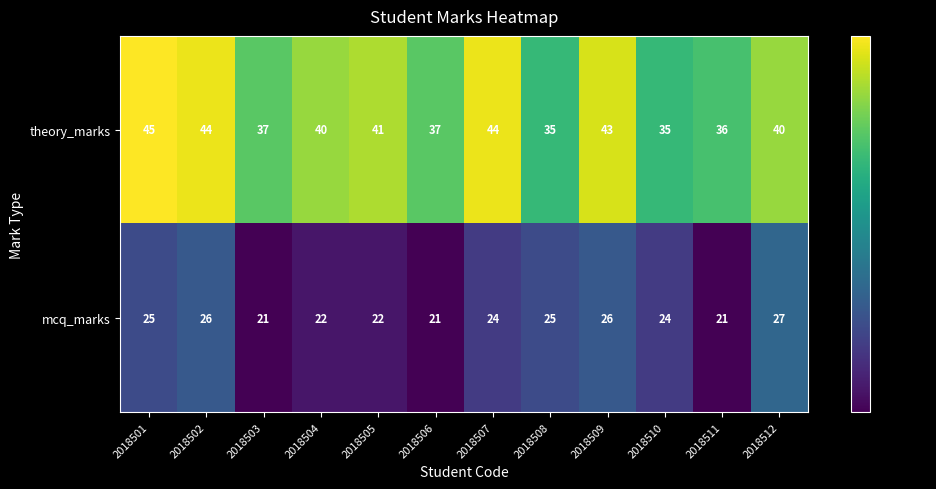

Reading right to left, list all the values displayed in this chart.

theory_marks: 40	36	35	43	35	44	37	41	40	37	44	45
mcq_marks: 27	21	24	26	25	24	21	22	22	21	26	25